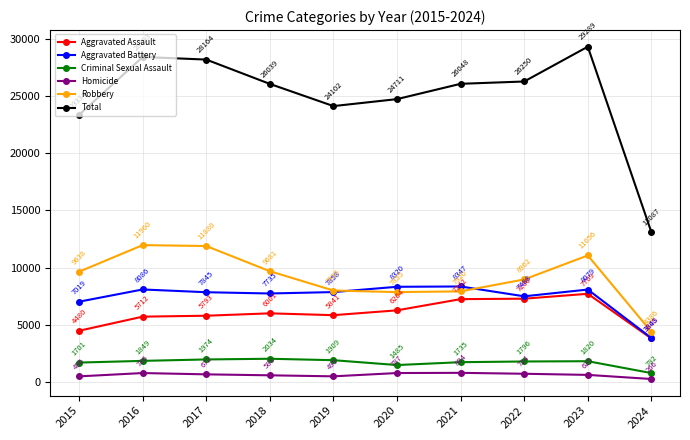

What is the value of the Aggravated Battery point at the 5th from the left?

7858